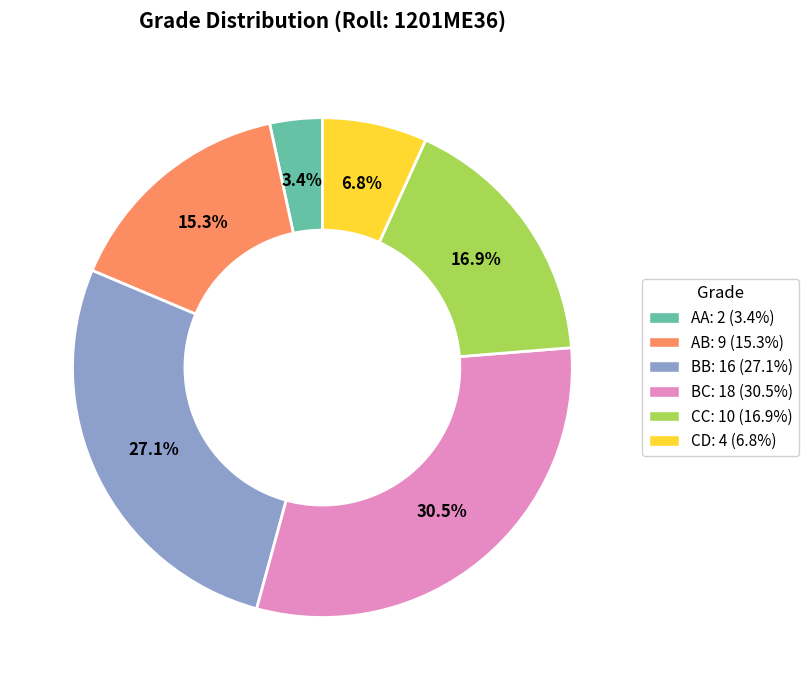

Is there any slice that represents more than half of the pie?

No